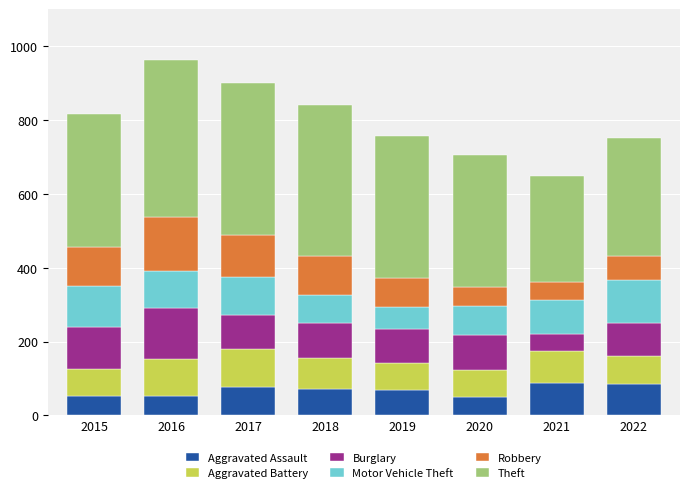

What is the total value across all series at 2020?

706